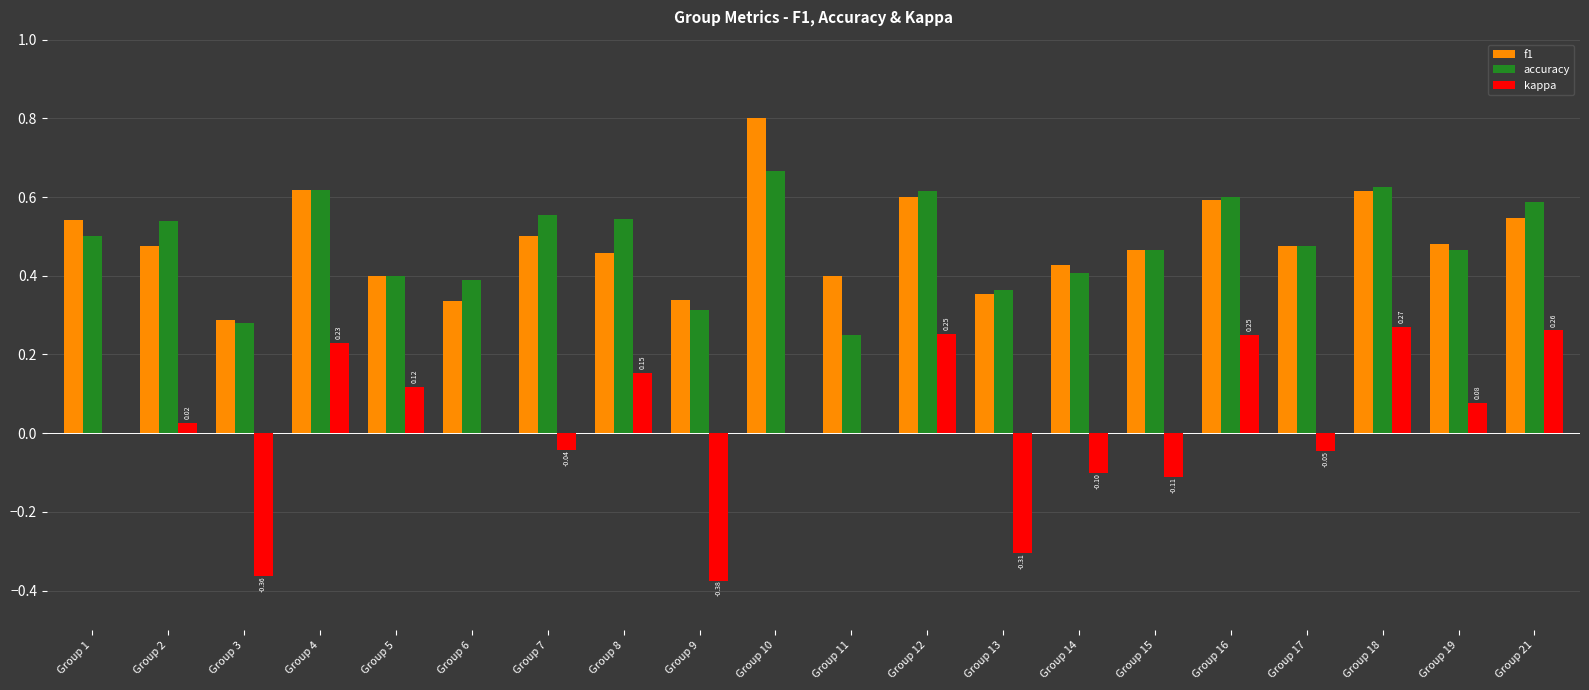

Count the number of categories in the chart.

20